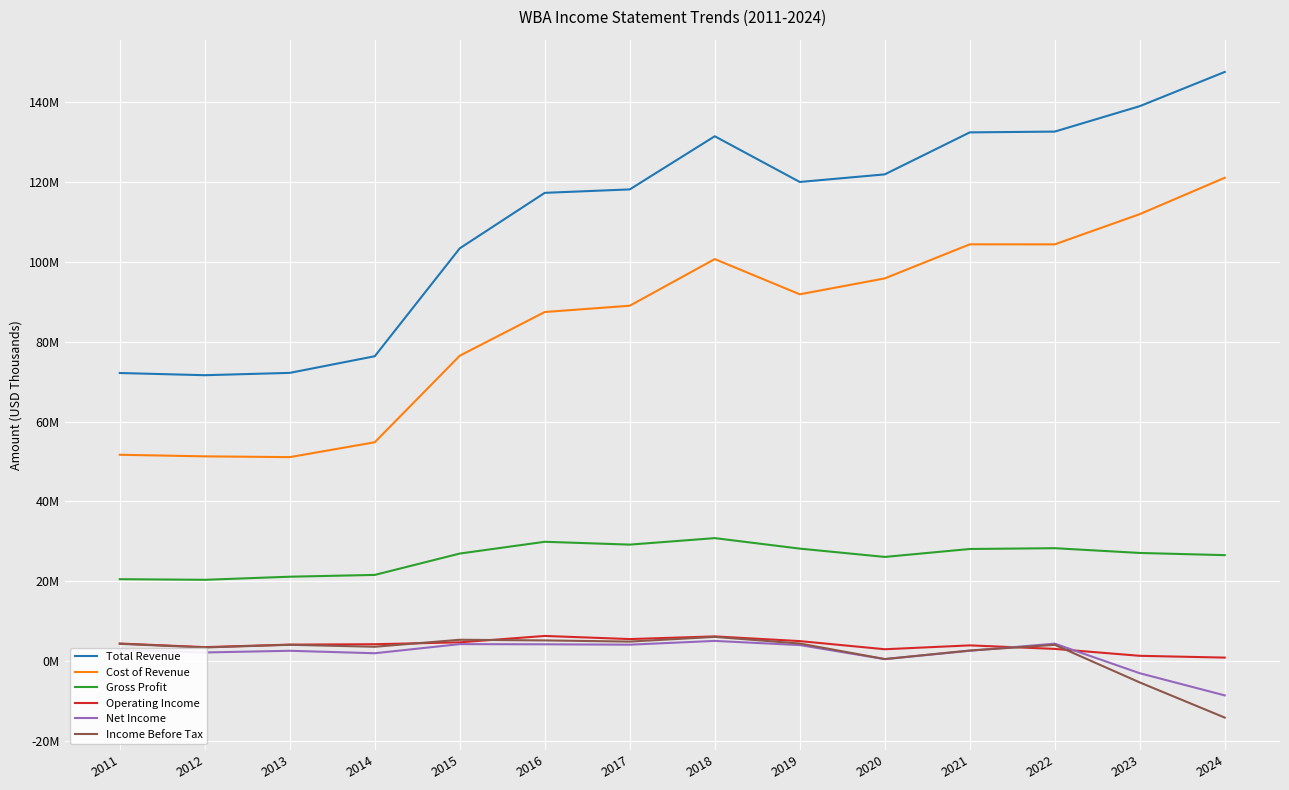

In Income Before Tax, how many points are higher than both neighbors (excluding endpoints)?

4